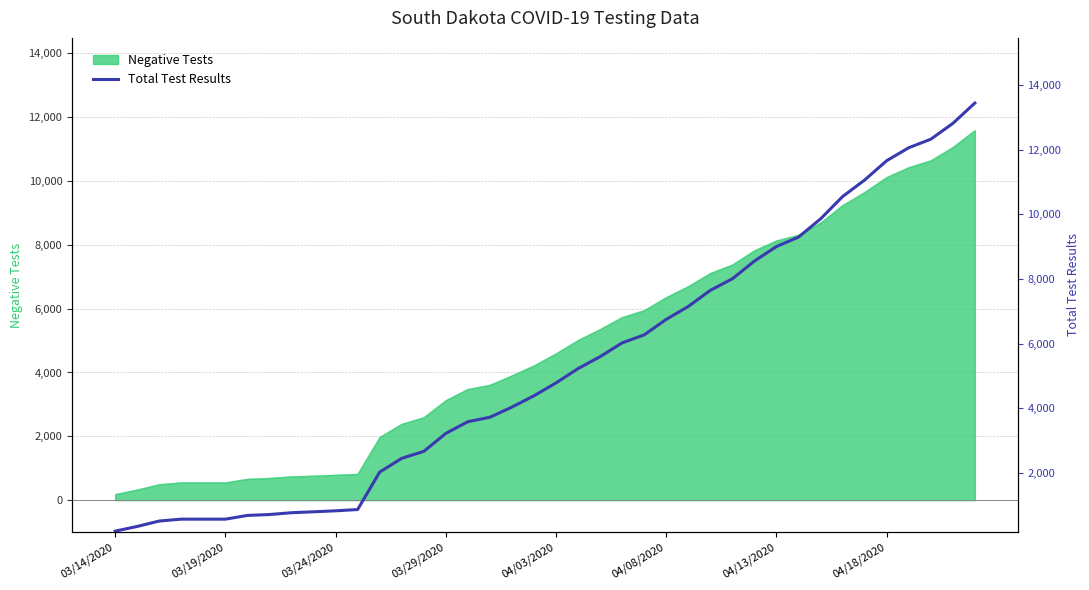

Reading left to right, what are all the values shown in this chart?

191	336	504	562	562	562	677	705	761	790	820	860	2019	2445	2660	3217	3579	3717	4032	4382	4780	5224	5593	6020	6268	6748	7147	7647	8004	8553	9002	9296	9859	10550	11062	11660	12062	12326	12815	13446